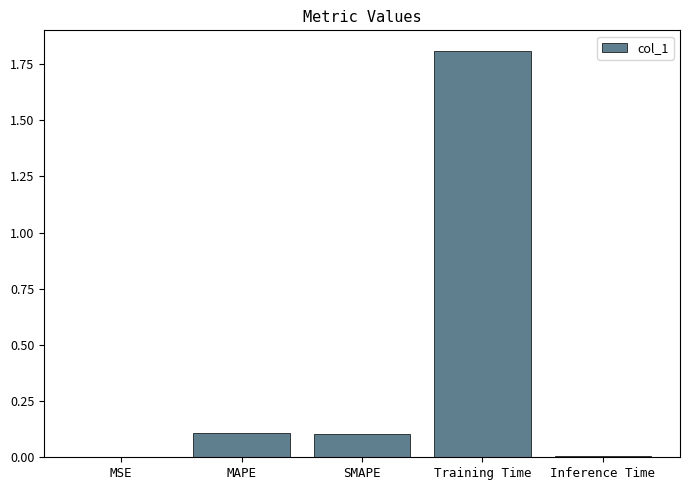

What is the sum of all values?

2.0